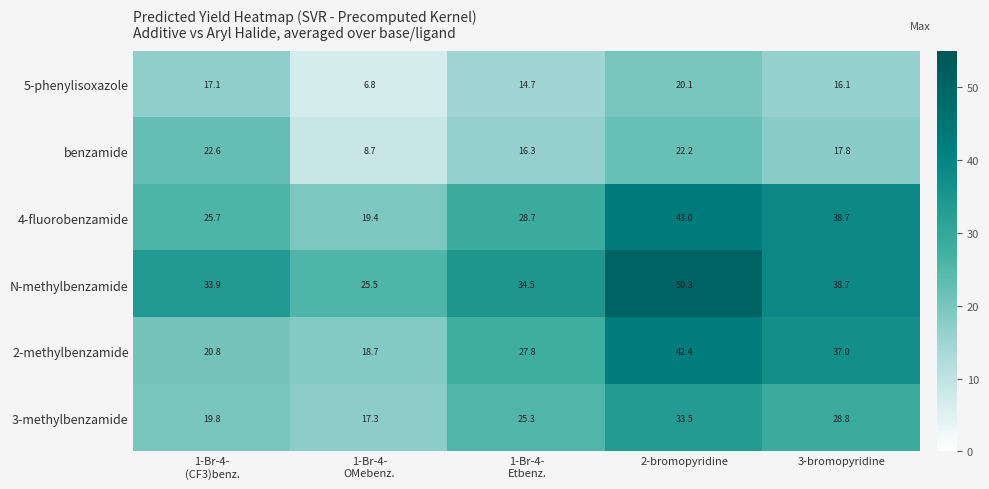

Which series changed the most between 1-Br-4-
(CF3)benz. and 3-bromopyridine?

2-methylbenzamide